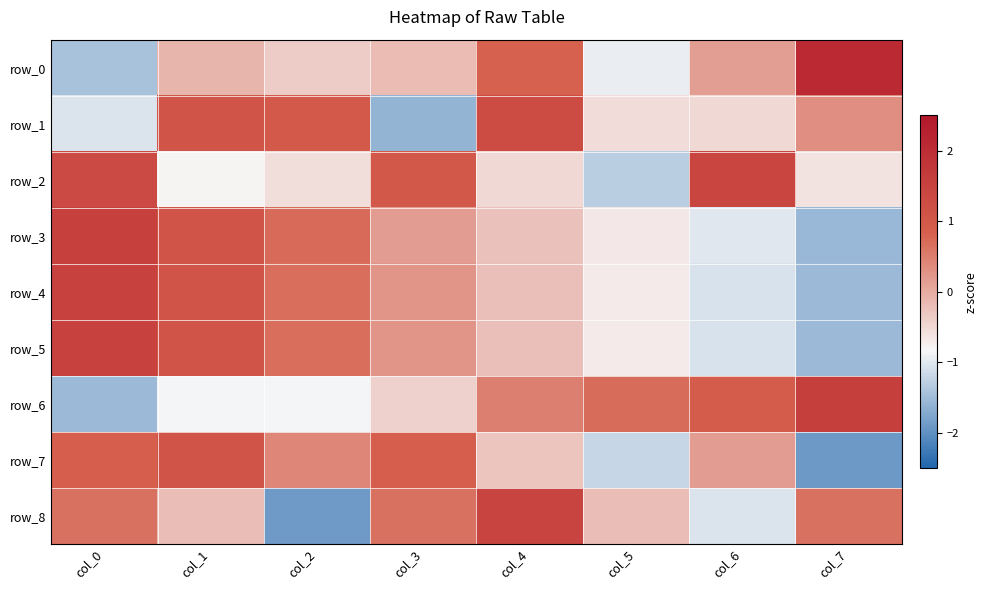

At which category does the chart reach its peak across all series?

col_7